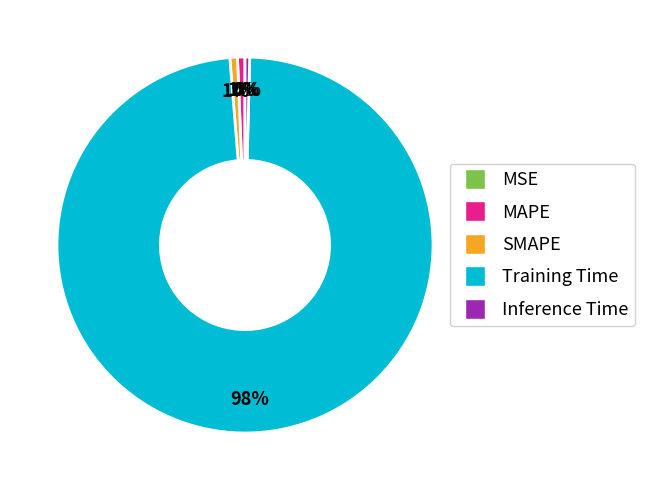

Which slice is the largest?

Training Time